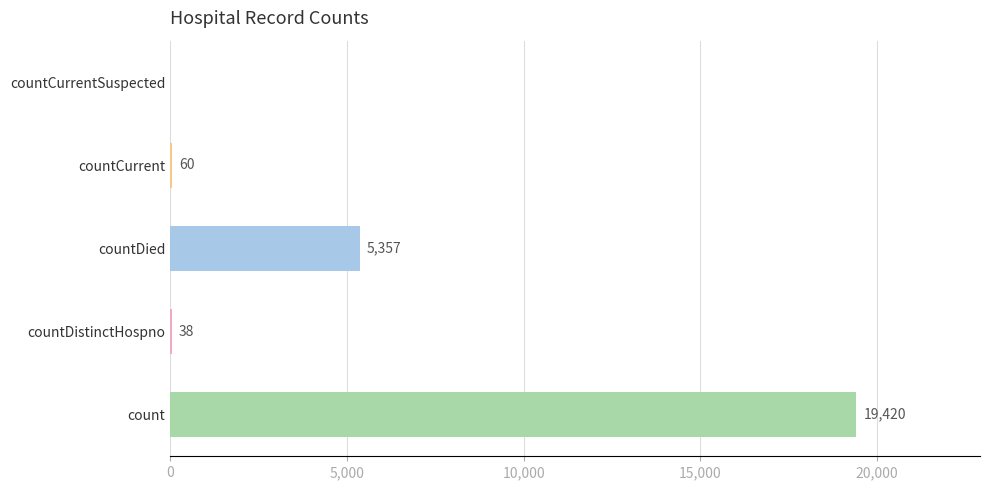

Which has a higher value, countDistinctHospno or countDied?

countDied